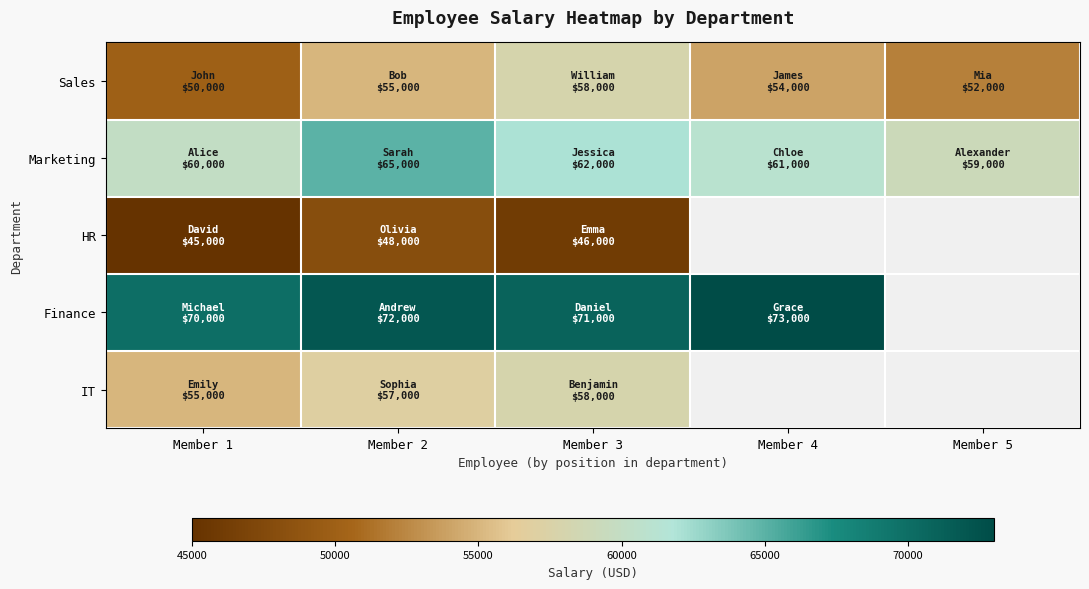

Reading left to right, extract all data points from this chart.

Sales: Member 1=50000	Member 2=55000	Member 3=58000	Member 4=54000	Member 5=52000
Marketing: Member 1=60000	Member 2=65000	Member 3=62000	Member 4=61000	Member 5=59000
HR: Member 1=45000	Member 2=48000	Member 3=46000	Member 4=0	Member 5=0
Finance: Member 1=70000	Member 2=72000	Member 3=71000	Member 4=73000	Member 5=0
IT: Member 1=55000	Member 2=57000	Member 3=58000	Member 4=0	Member 5=0